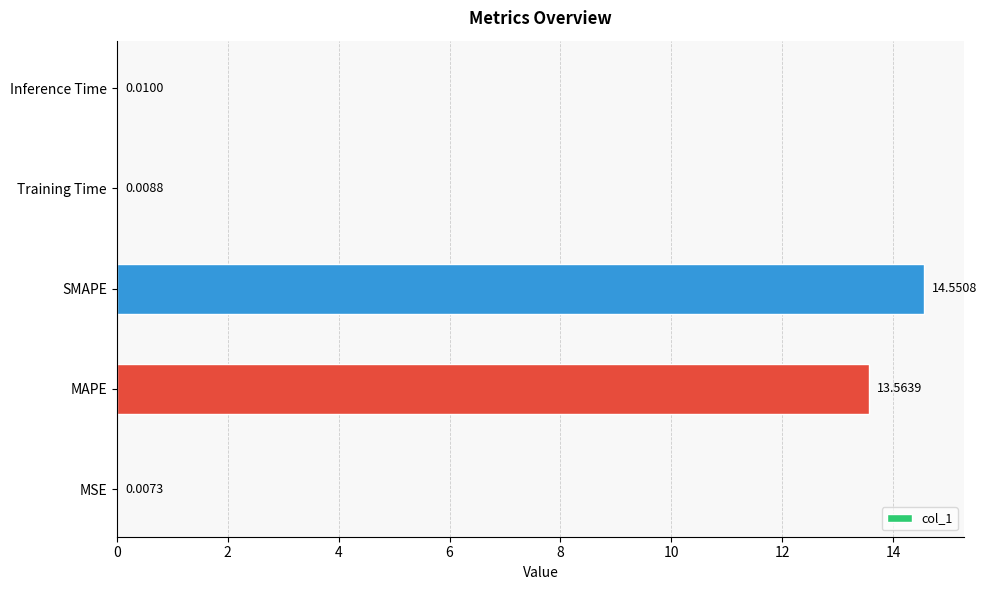

What is the change in value from MSE to SMAPE?

+14.5